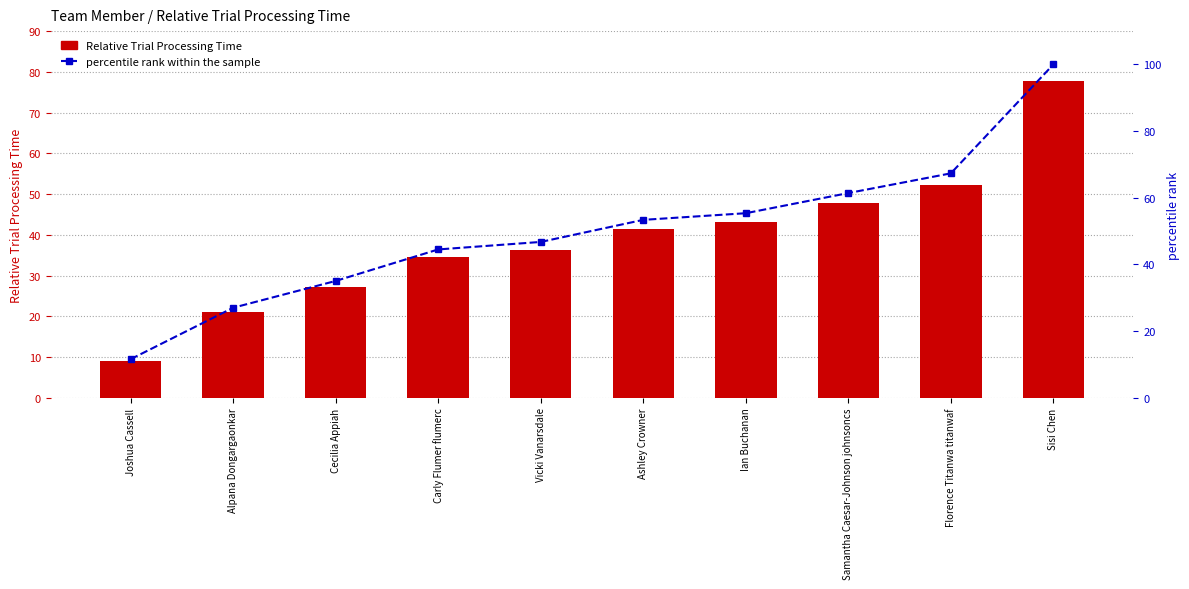

Which category has the highest value in the Relative Trial Processing Time series?

Sisi Chen